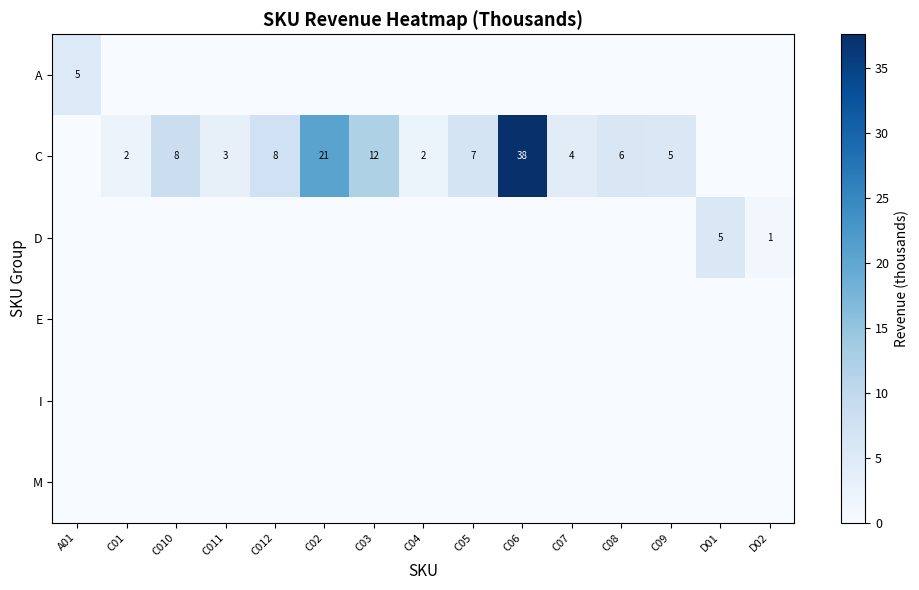

At which category is the sum across all series the highest?

C06